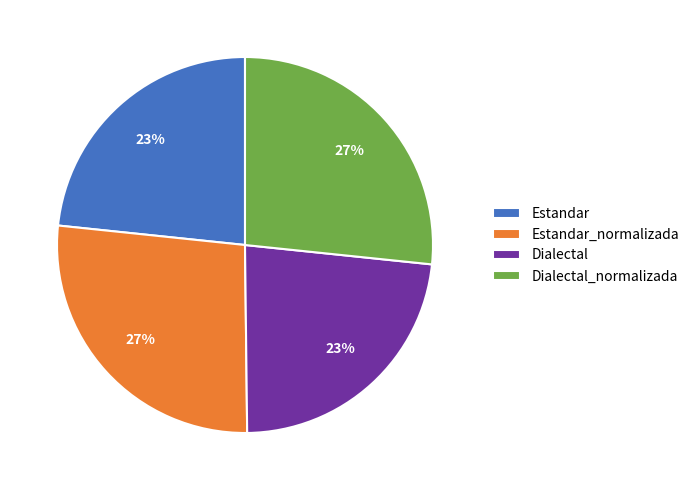

To the nearest percent, what portion does Dialectal_normalizada represent?

27%